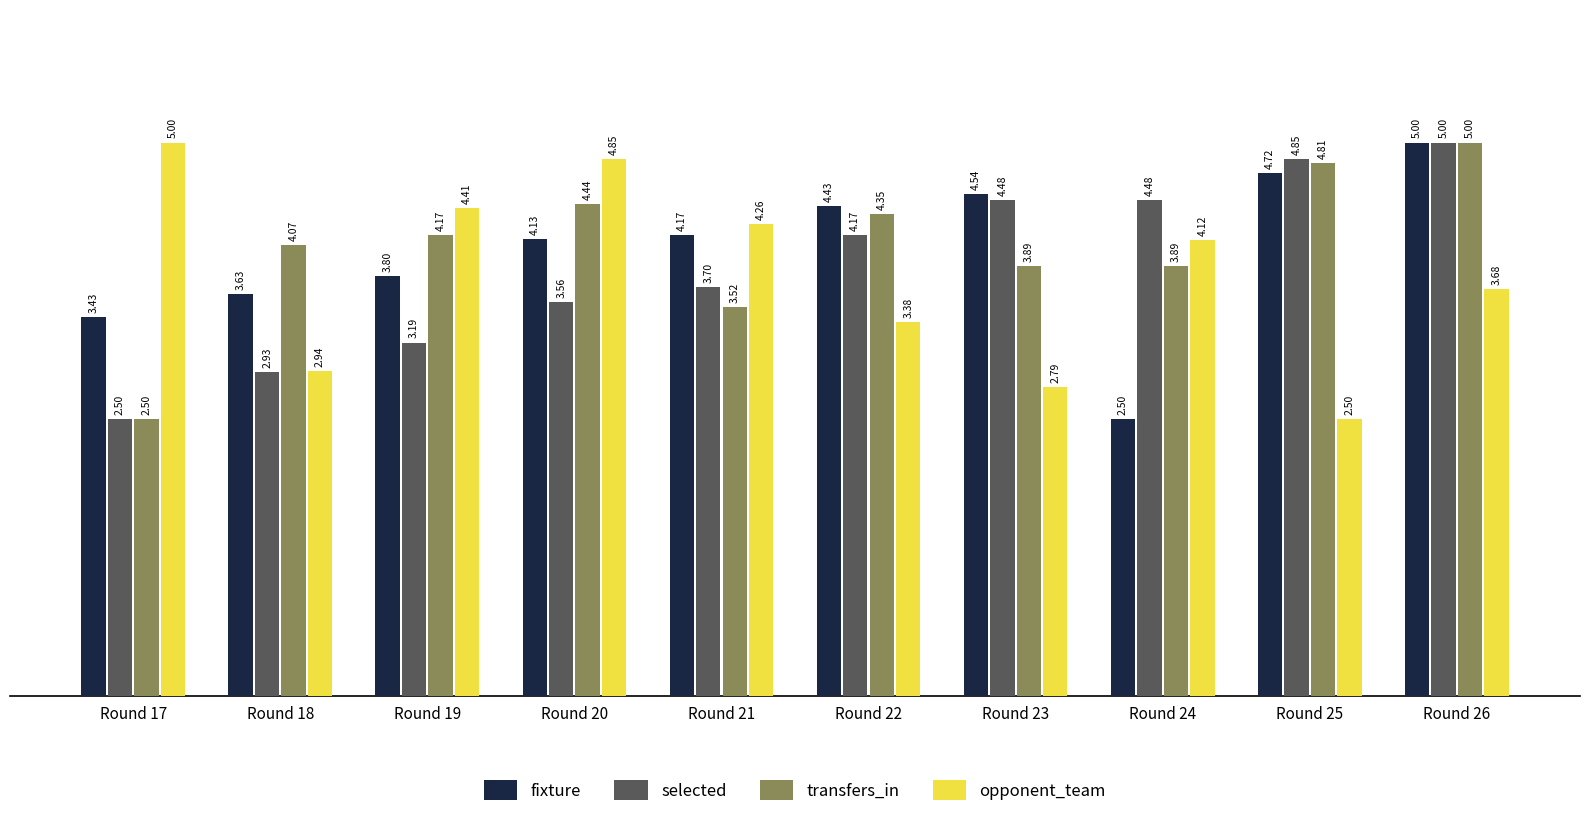

Is the value of transfers_in at Round 24 greater than the value of fixture at Round 22?

No